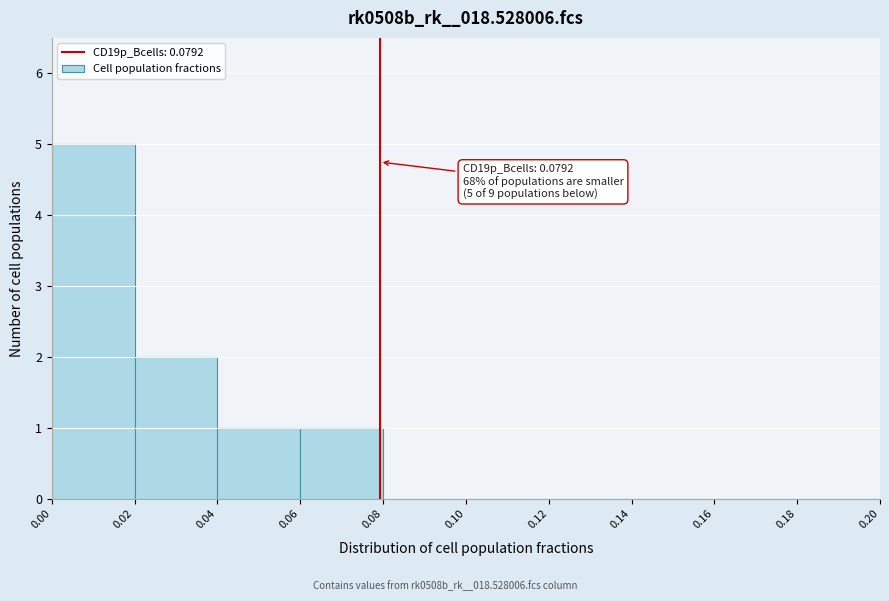

Over which range of the x-axis is the bar tallest?

0.00 to 0.02